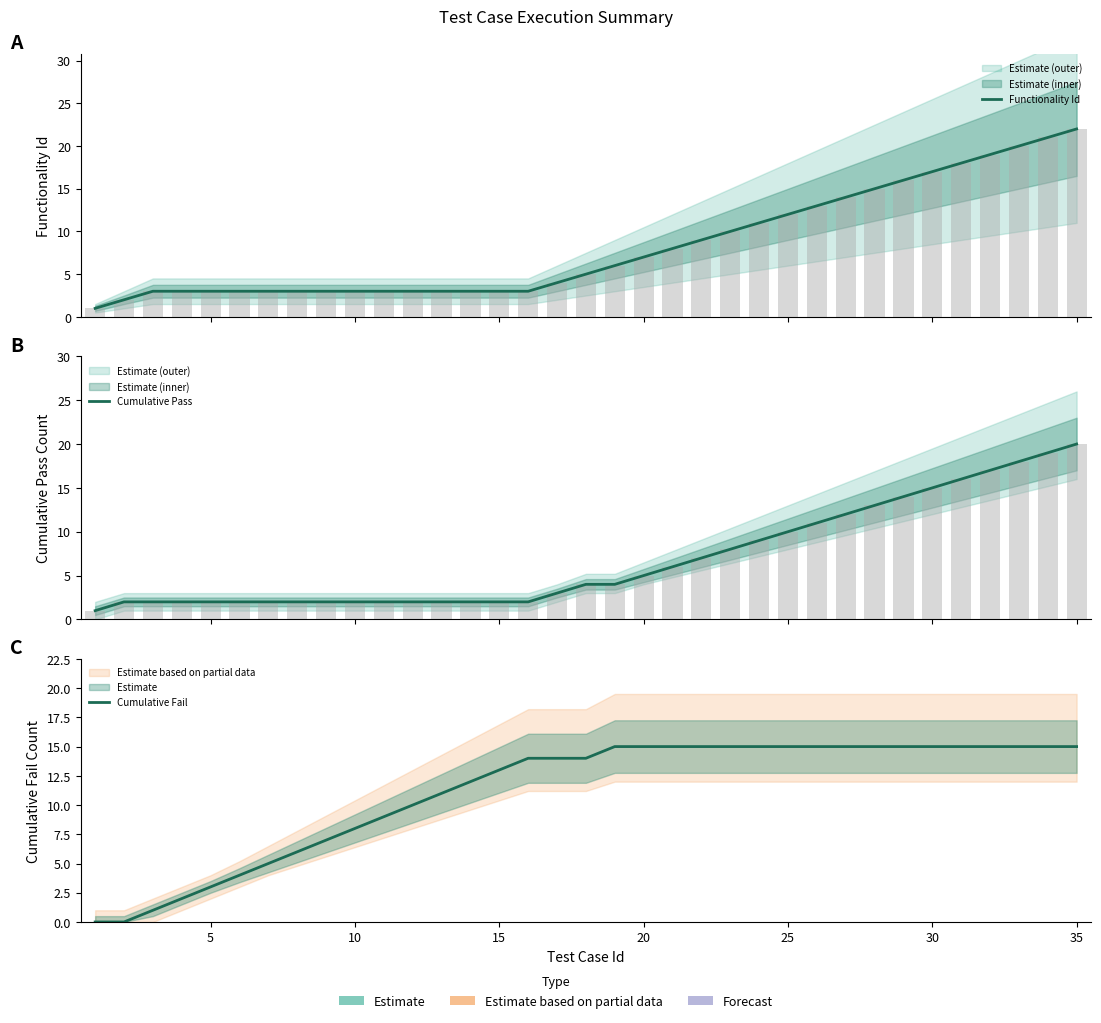

What is the total value across all series at 12?

16